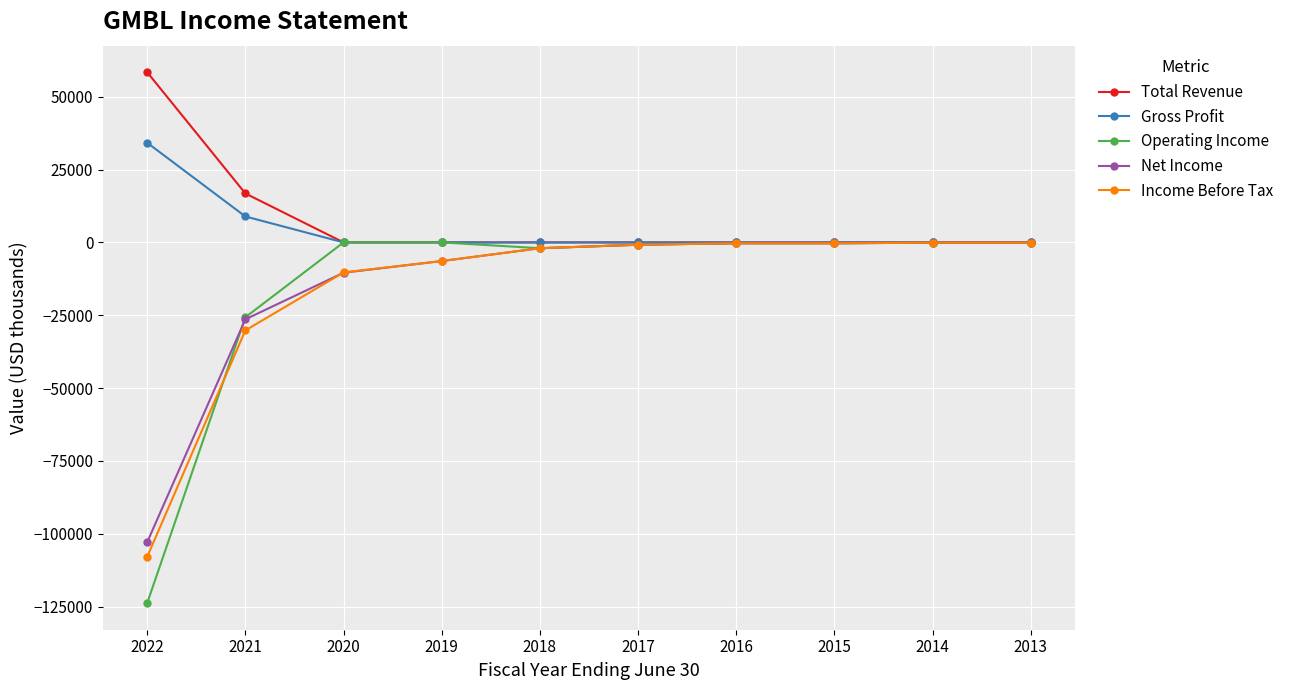

Between 2022 and 2019, which series saw the biggest shift?

Operating Income